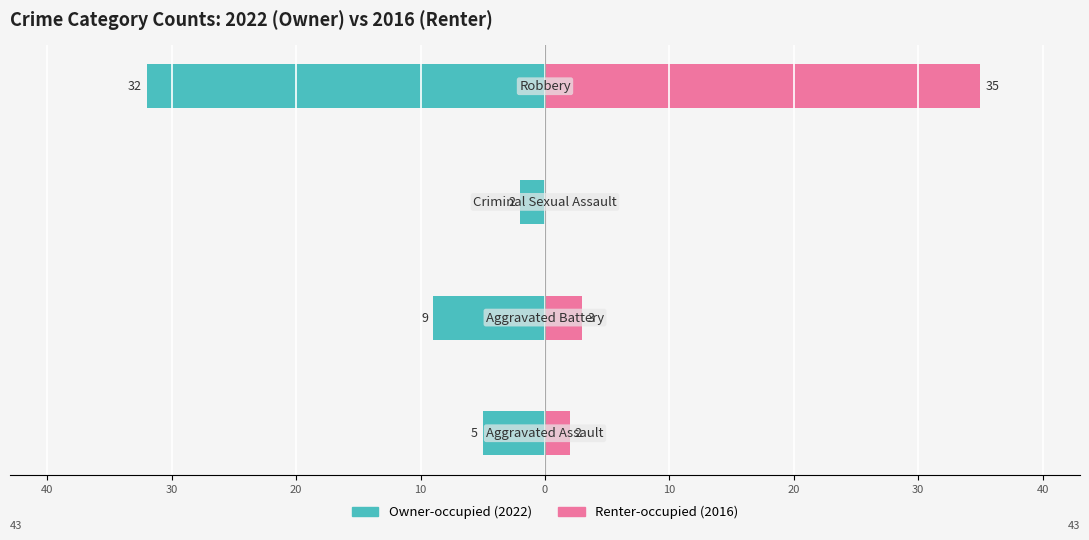

Count the Owner-occupied values in the range -9 to -2.

3